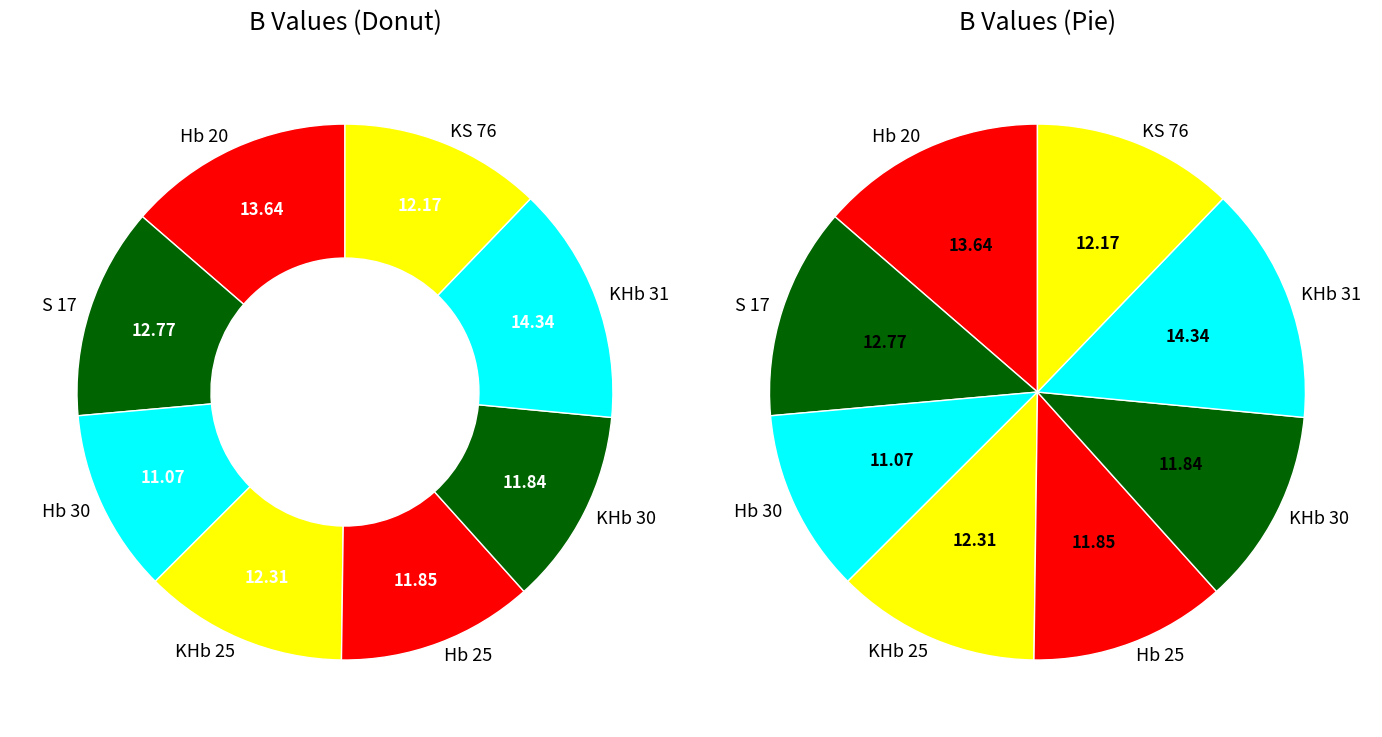

Rank the categories by value from lowest to highest.

Hb 30, KHb 30, Hb 25, KS 76, KHb 25, S 17, Hb 20, KHb 31